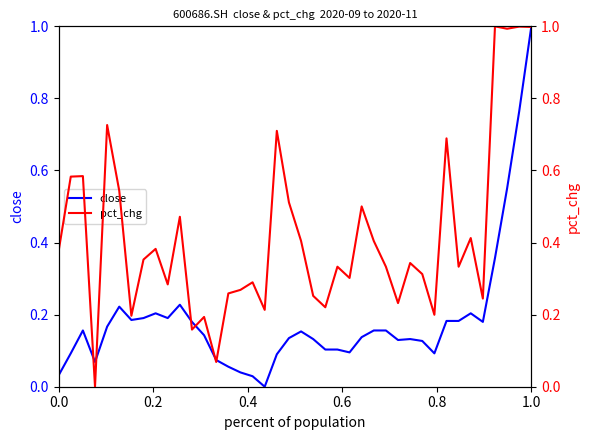

Reading right to left, transcribe all the data shown in this chart.

close: 1.0	0.8	0.6	0.4	0.2	0.2	0.2	0.2	0.1	0.1	0.1	0.1	0.2	0.2	0.1	0.1	0.1	0.1	0.1	0.2	0.1	0.1	0.0	0.0	0.0	0.1	0.1	0.1	0.2	0.2	0.2	0.2	0.2	0.2	0.2	0.2	0.1	0.2	0.1	0.0
pct_chg: 1.0	1.0	1.0	1.0	0.2	0.4	0.3	0.7	0.2	0.3	0.3	0.2	0.3	0.4	0.5	0.3	0.3	0.2	0.3	0.4	0.5	0.7	0.2	0.3	0.3	0.3	0.1	0.2	0.2	0.5	0.3	0.4	0.4	0.2	0.5	0.7	0.0	0.6	0.6	0.4